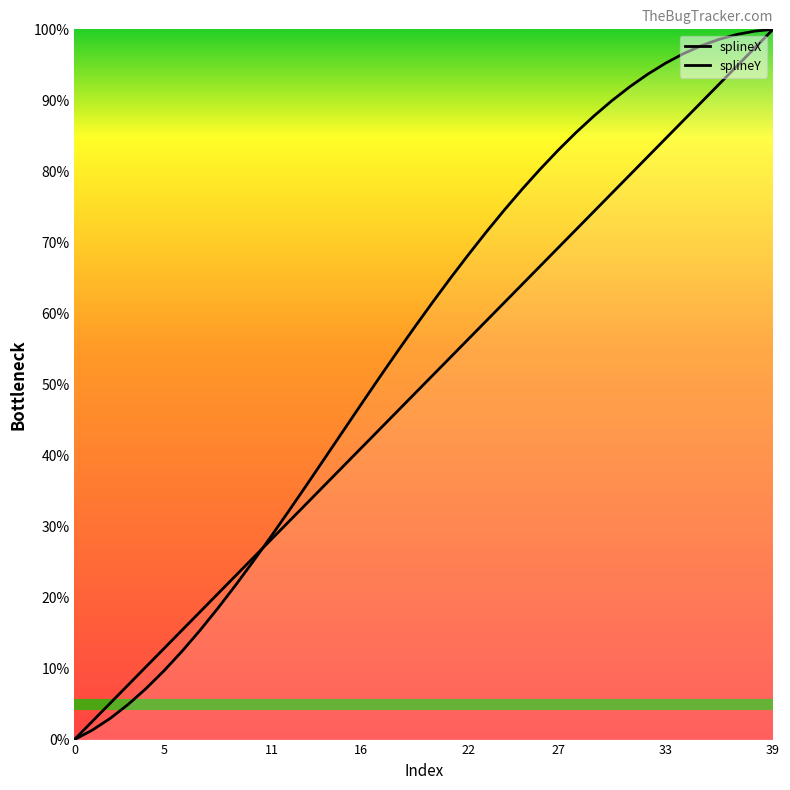

At which category is the sum across all series the highest?

39